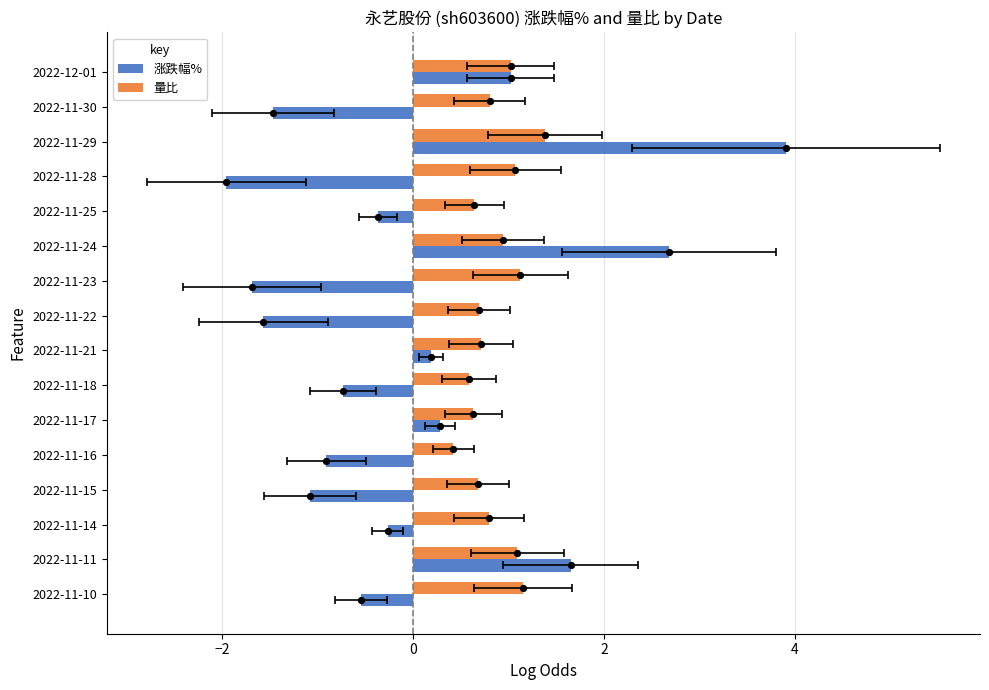

Is the value of 量比 at 2022-11-21 greater than the value of 涨跌幅% at 2022-11-22?

Yes